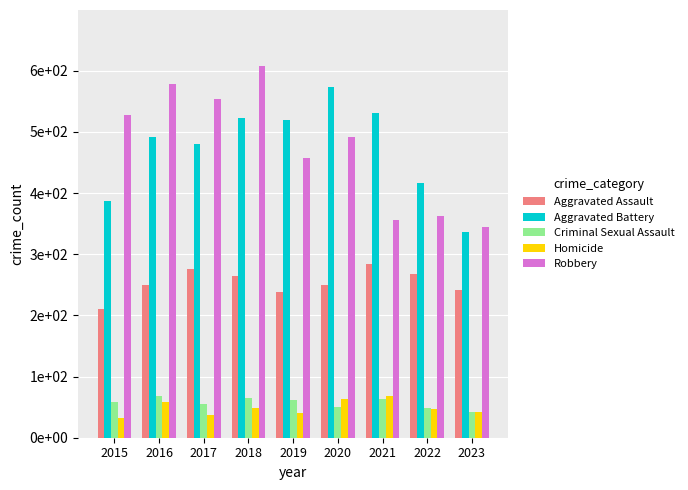

Does the chart contain stacked bars?

No